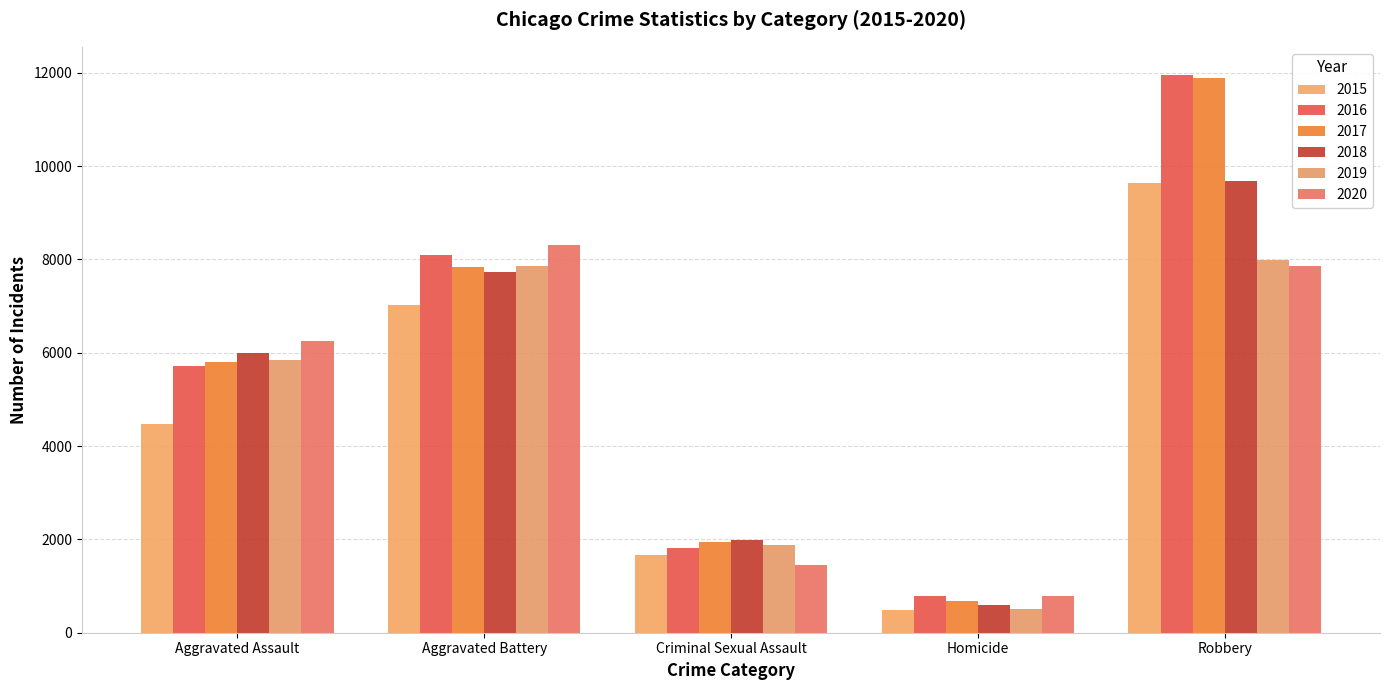

What is the total value across all series at Aggravated Assault?

34090